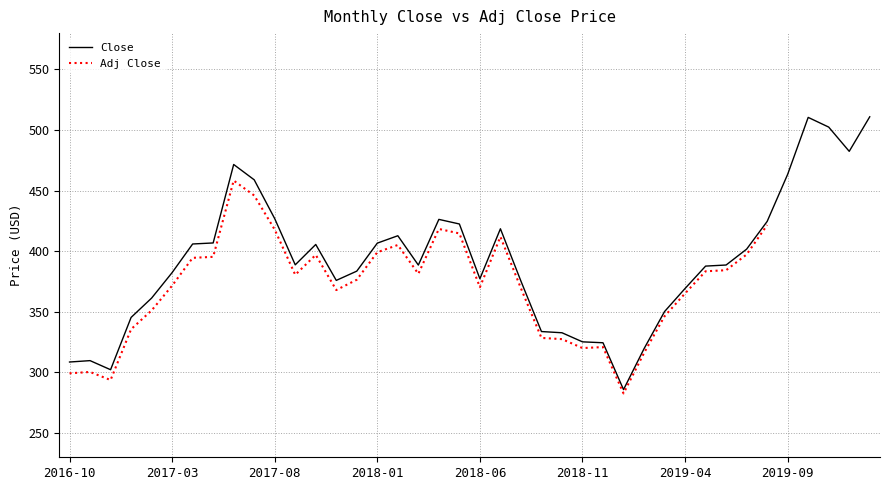

What is the sum of the values at 2018-09 and 2018-10?

666.5